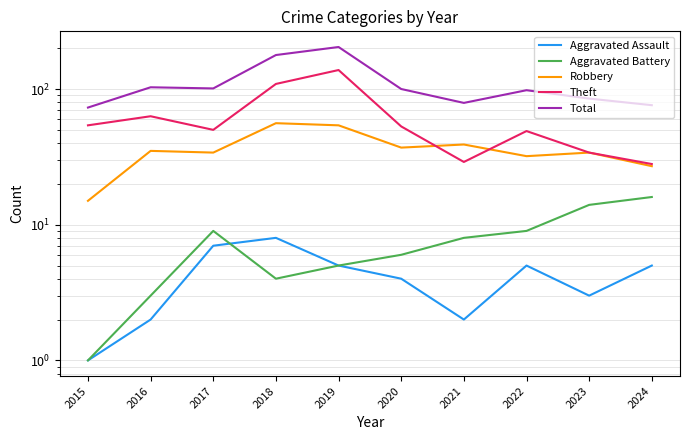

How many series are shown in this chart?

5